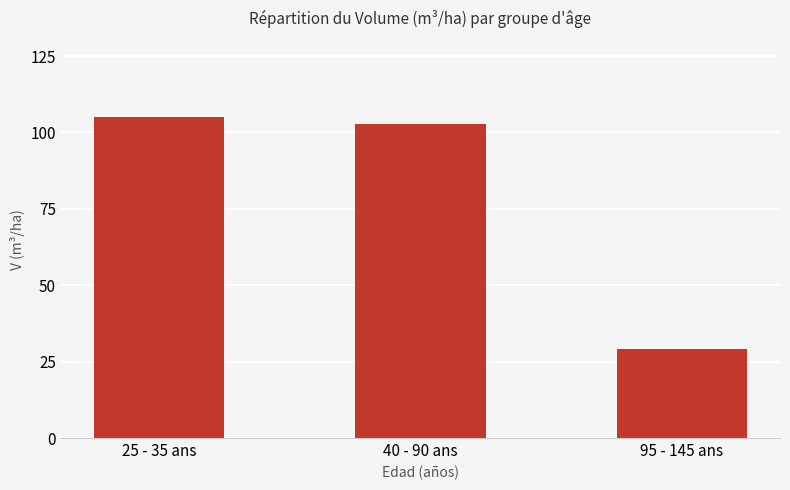

Reading left to right, transcribe all the data shown in this chart.

105.1	102.7	29.2